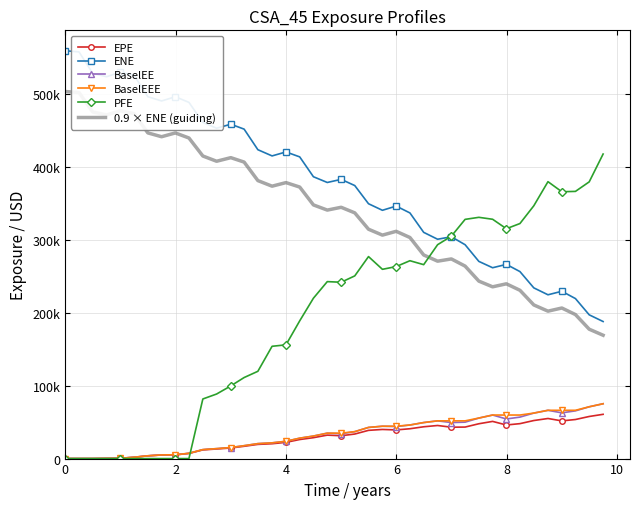

What are all the series names shown in the legend?

EPE, ENE, BaselEE, BaselEEE, PFE, 0.9 × ENE (guiding)